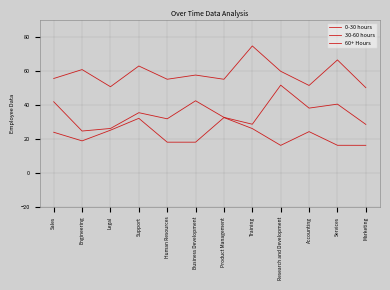

Rank the categories by 60+ Hours value from highest to lowest.

Training, Services, Support, Engineering, Research and Development, Business Development, Sales, Human Resources, Product Management, Accounting, Legal, Marketing